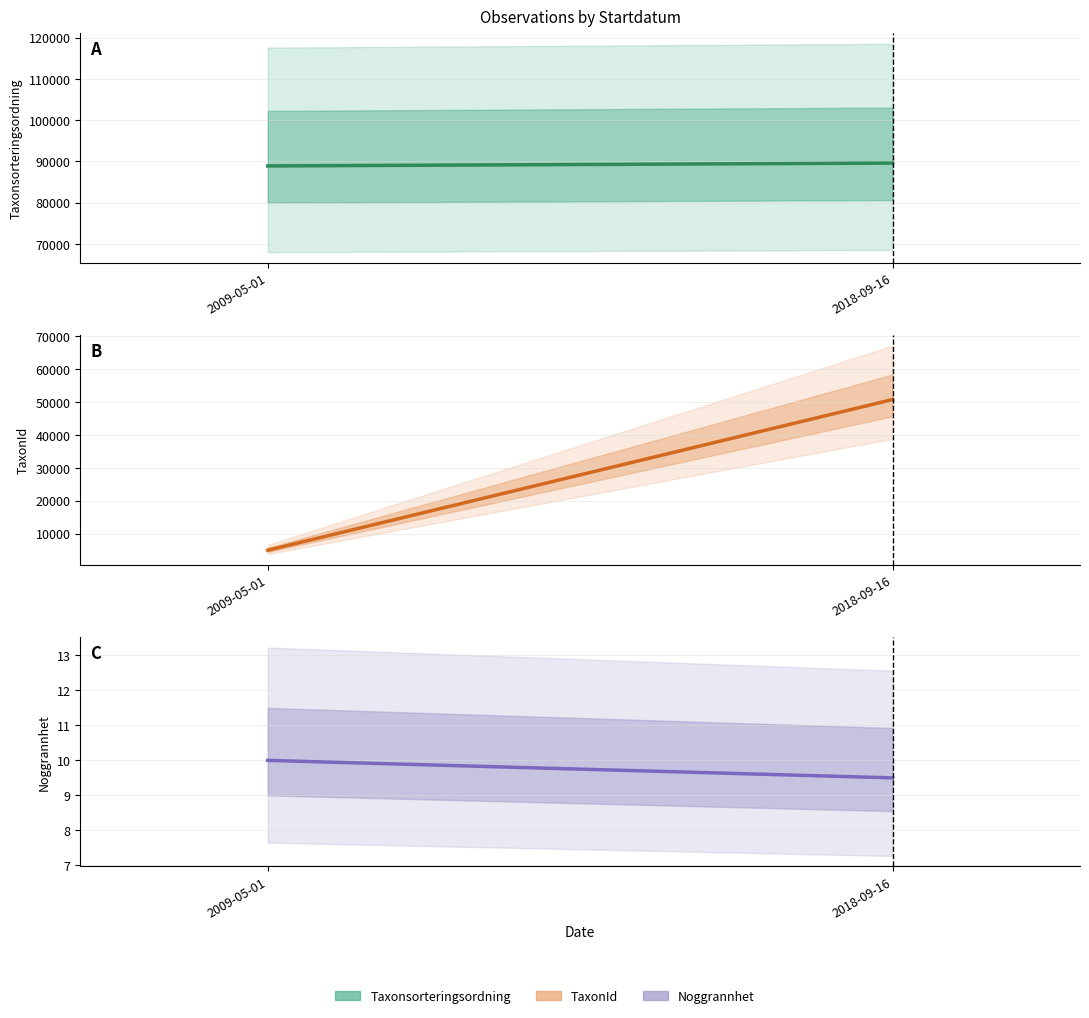

Where is TaxonId nearest to the value 27832?

2009-05-01